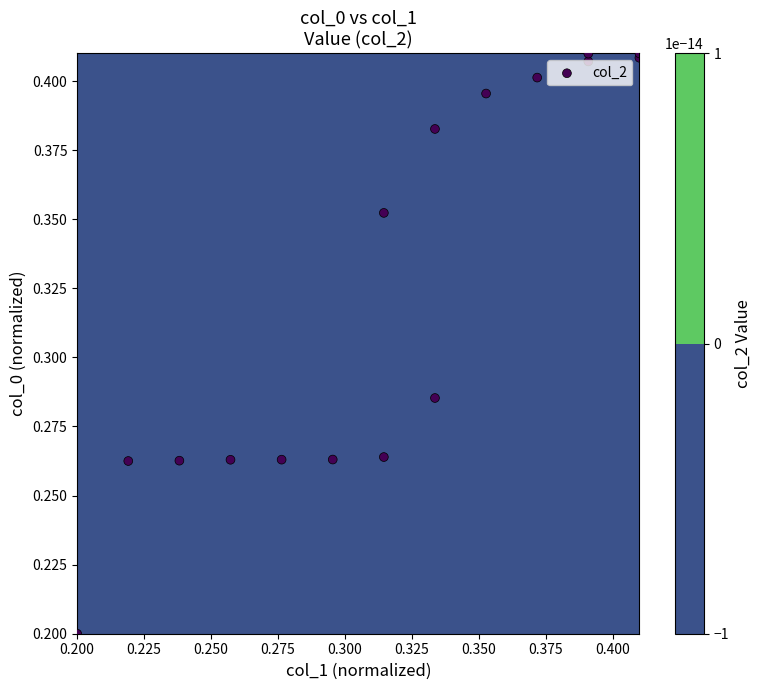

What is the average value?

0.3